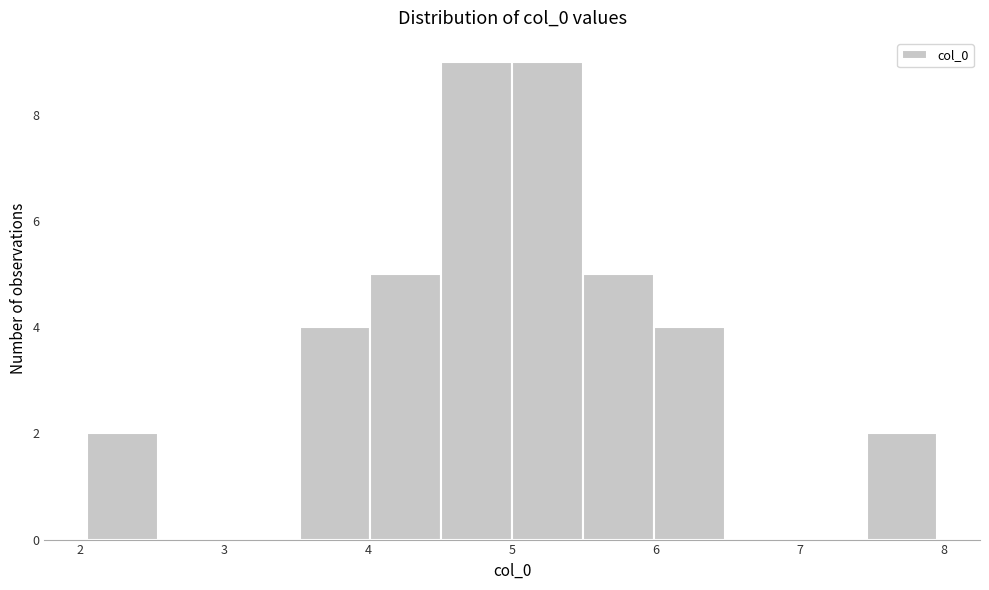

Reading left to right, list every bar in this chart as the range it spans on the x-axis followed by its height. Neither the bar edges nor the heights are printed on the chart, so give them approximately, as read against the axes.

2.0 to 2.5: 2
2.5 to 3.0: 0
3.0 to 3.5: 0
3.5 to 4.0: 4
4.0 to 4.5: 5
4.5 to 5.0: 9
5.0 to 5.5: 9
5.5 to 6.0: 5
6.0 to 6.5: 4
6.5 to 7.0: 0
7.0 to 7.5: 0
7.5 to 8.0: 2